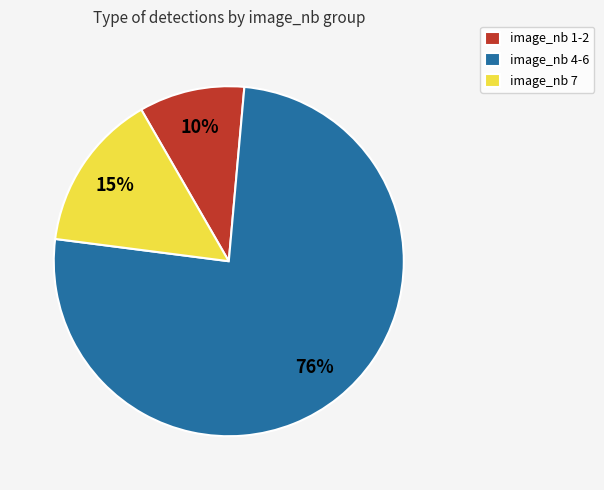

To the nearest percent, what is the average slice percentage?

33%